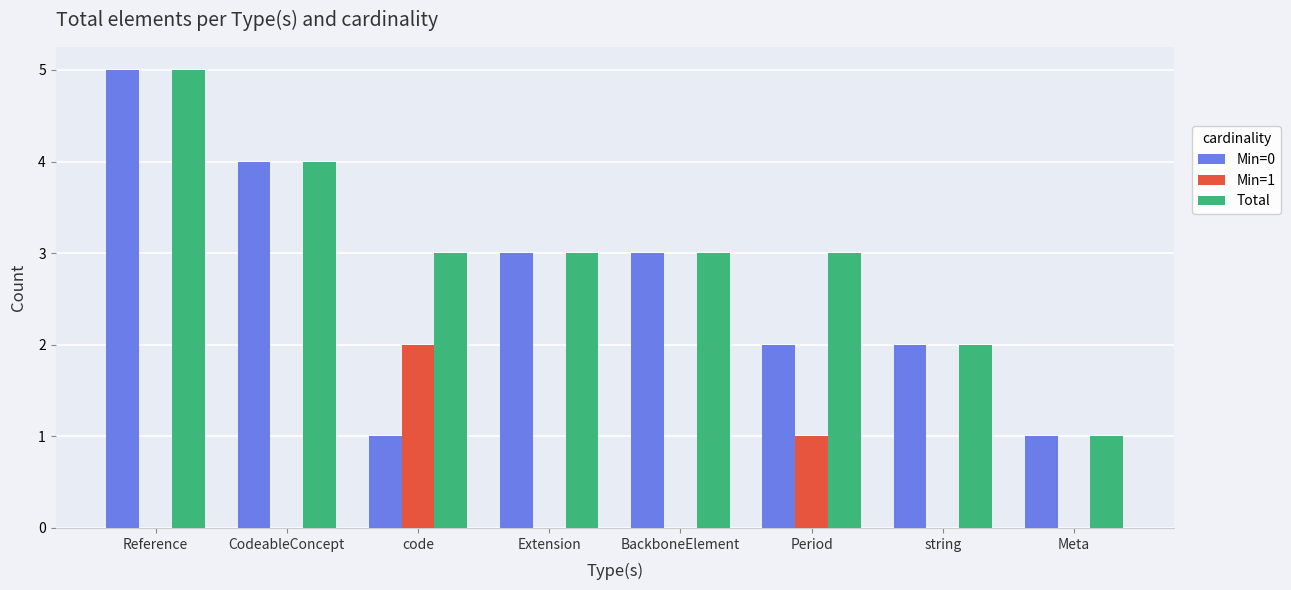

Which series has the largest total across all categories?

Total